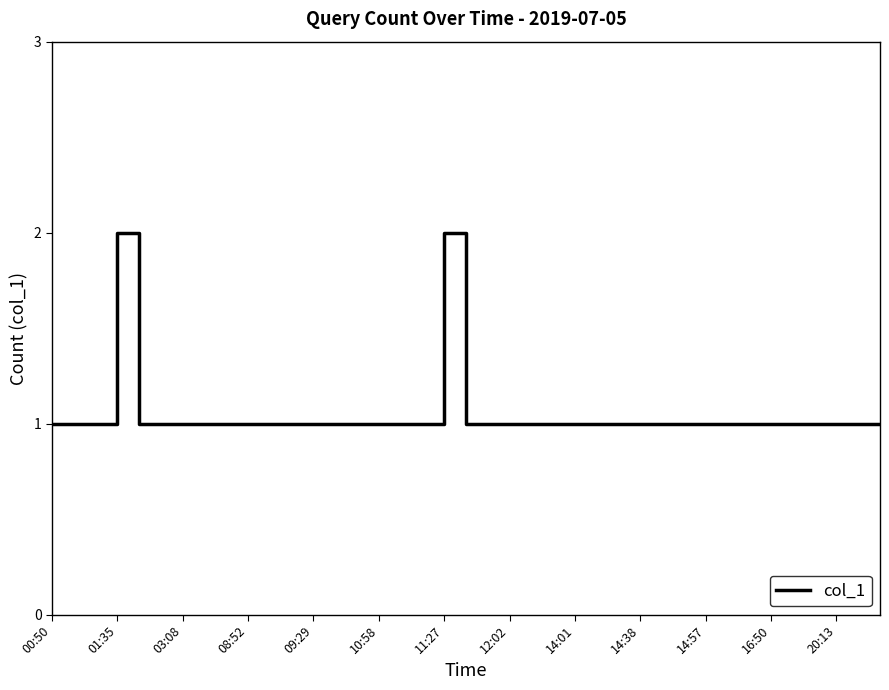

How many lines are shown in the chart?

1